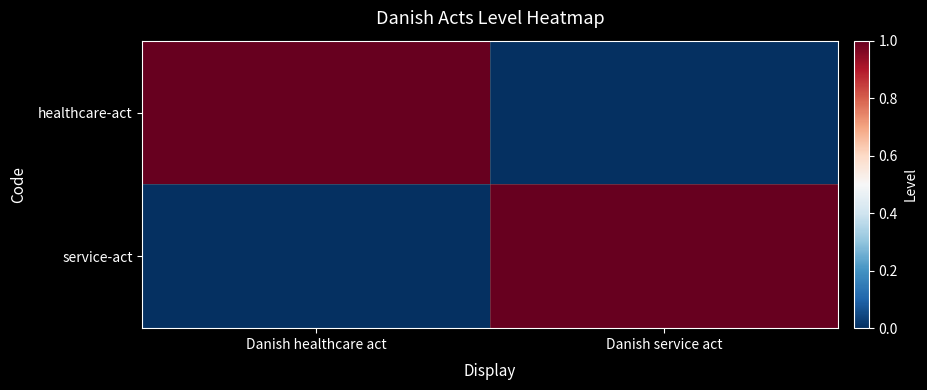

Which label corresponds to the largest value in the chart?

Danish healthcare act